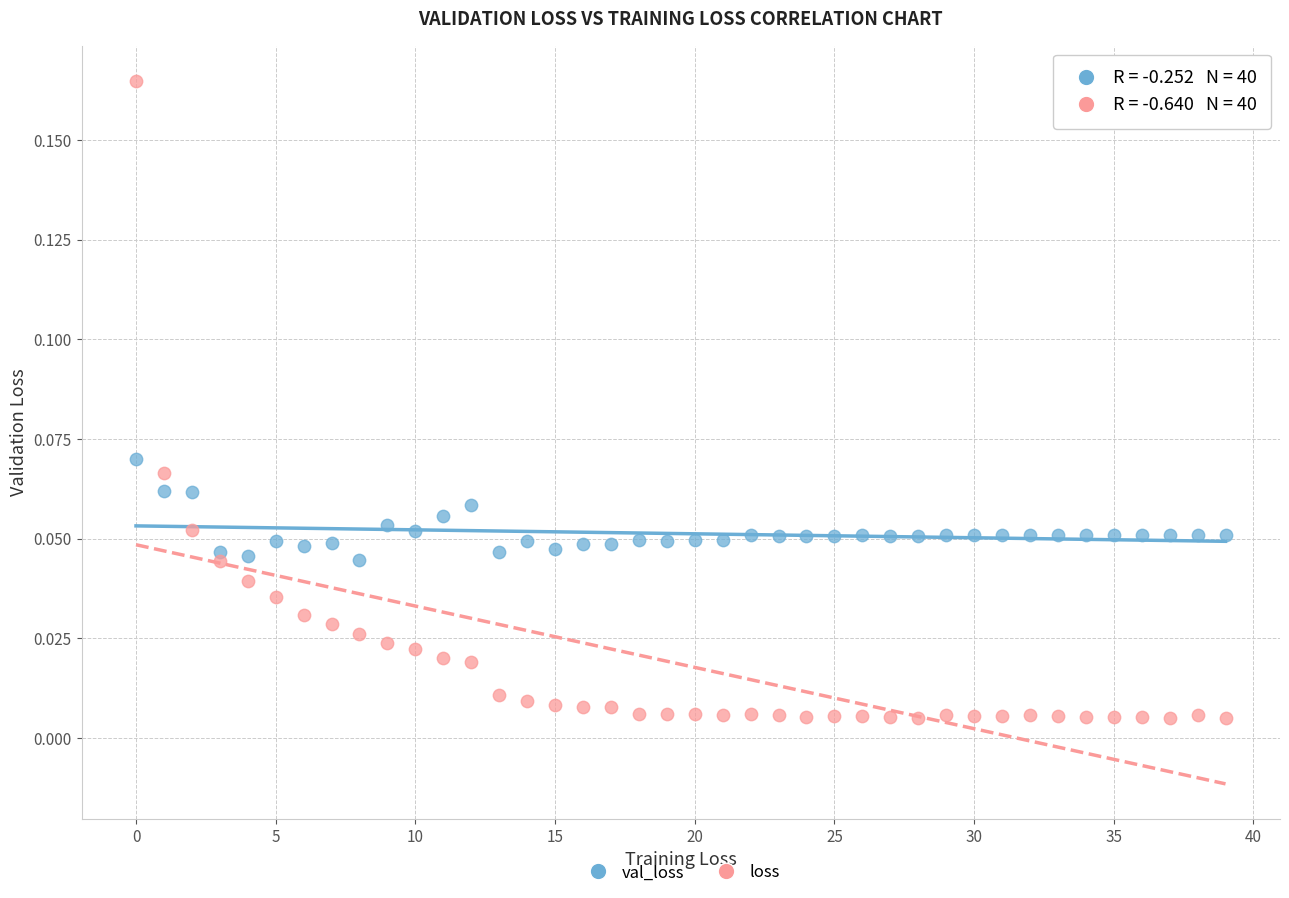

What are all the series names shown in the legend?

val_loss, loss